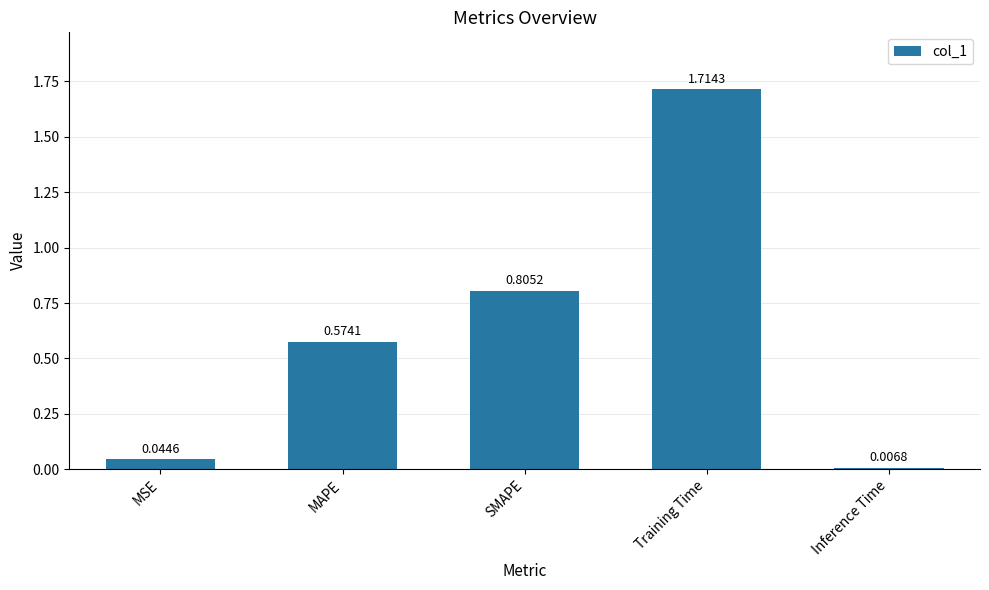

Which has a higher value, MAPE or SMAPE?

SMAPE